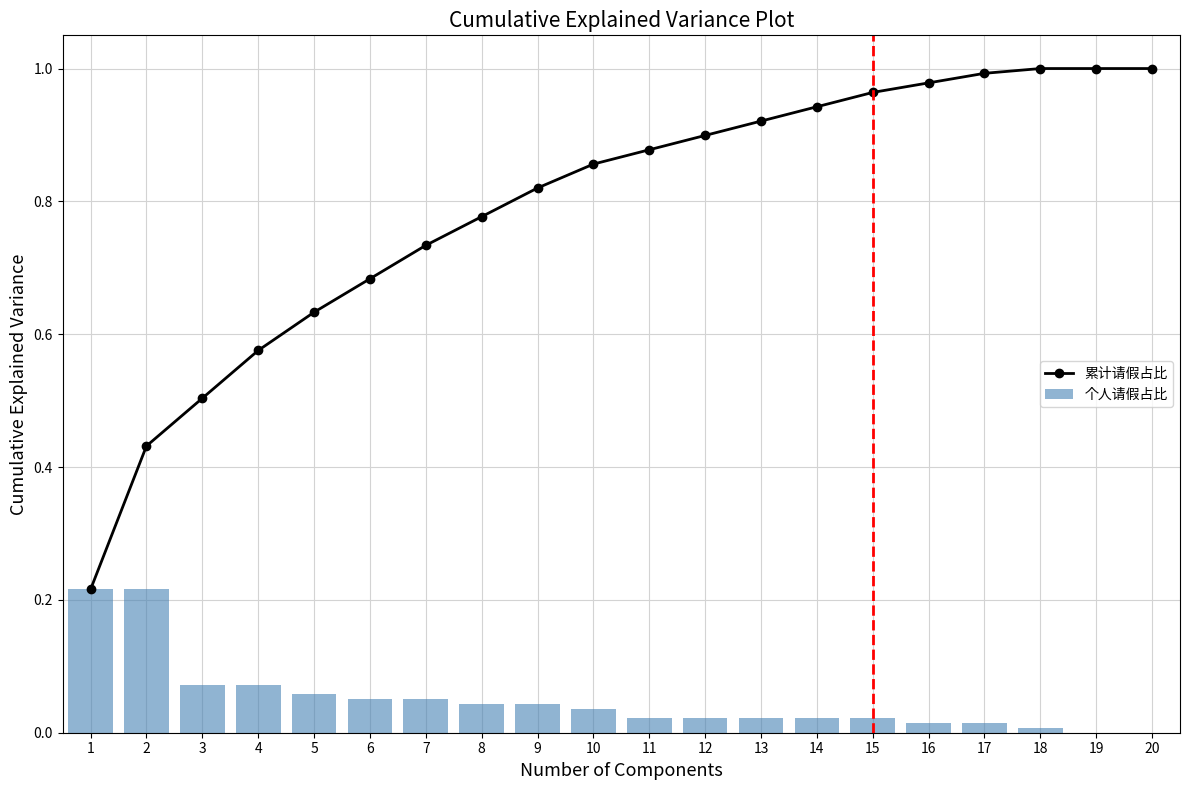

How many groups of bars are there?

20